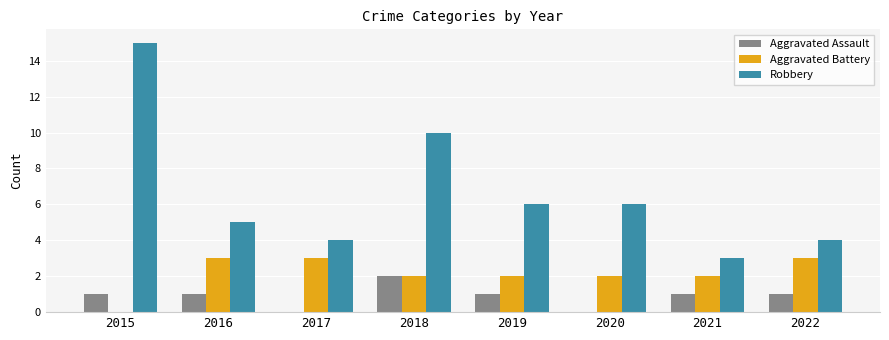

What is the total value across all series at 2021?

6